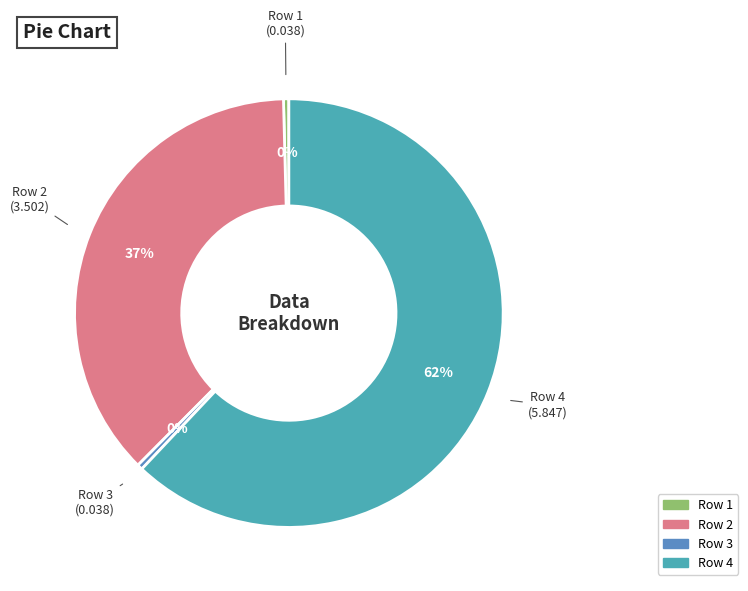

How many slices are in this pie chart?

4